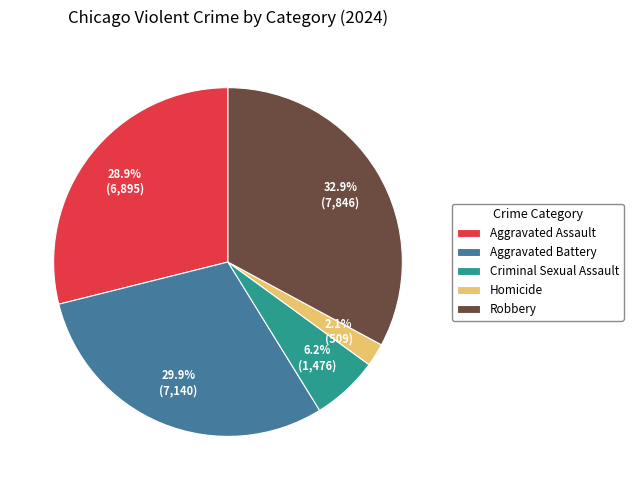

Rank the categories by value from highest to lowest.

Robbery, Aggravated Battery, Aggravated Assault, Criminal Sexual Assault, Homicide